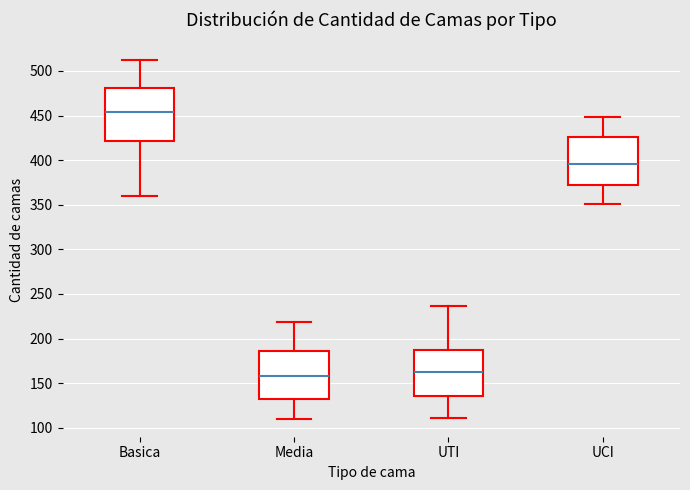

Which box is the tallest, from its lower edge to its upper edge?

Basica